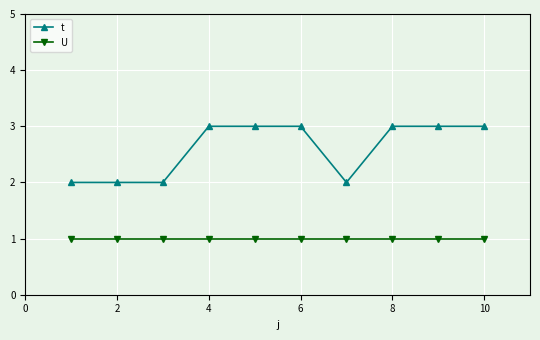

Which series has the largest total across all categories?

t